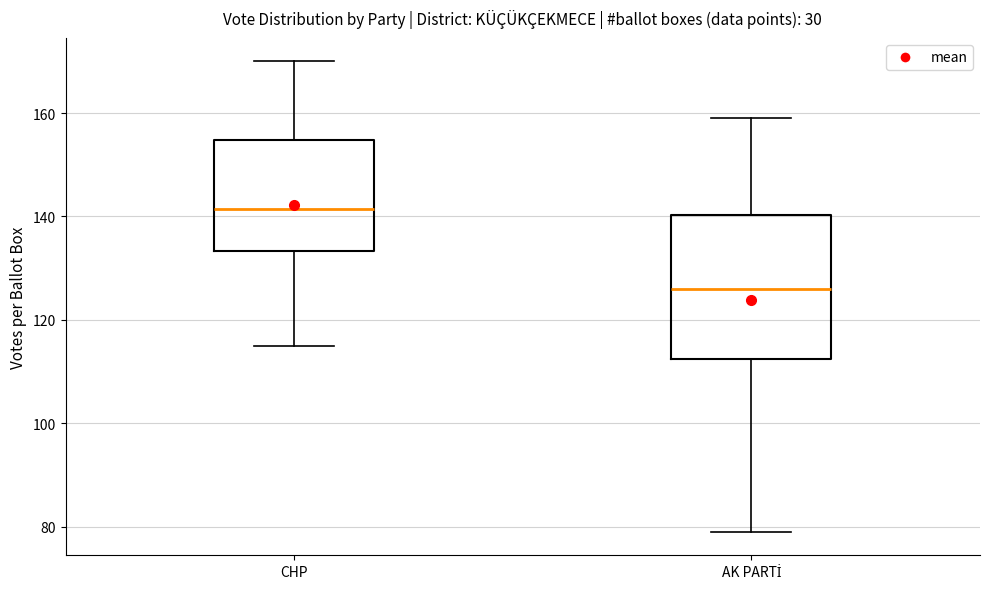

Which box has the highest median line?

CHP